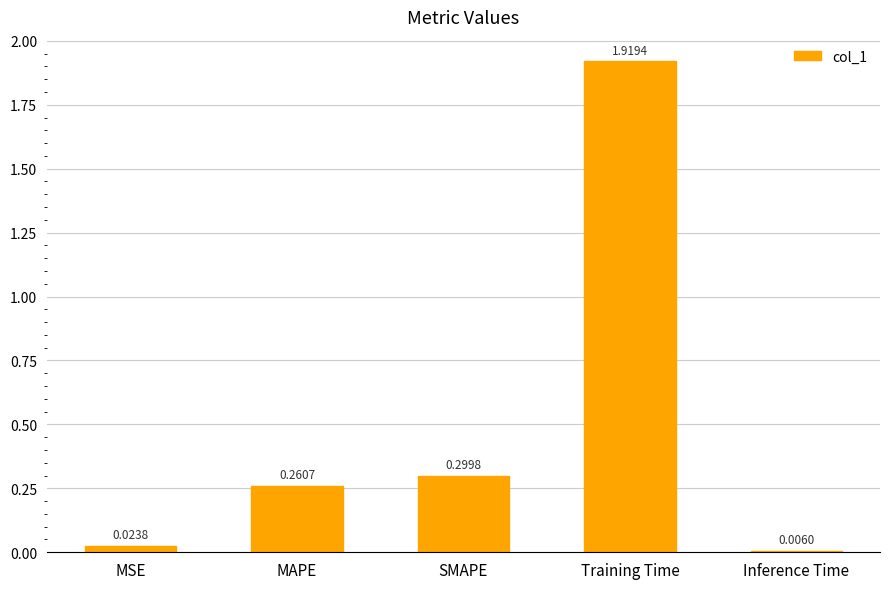

What is the change in value from MSE to Training Time?

+1.9